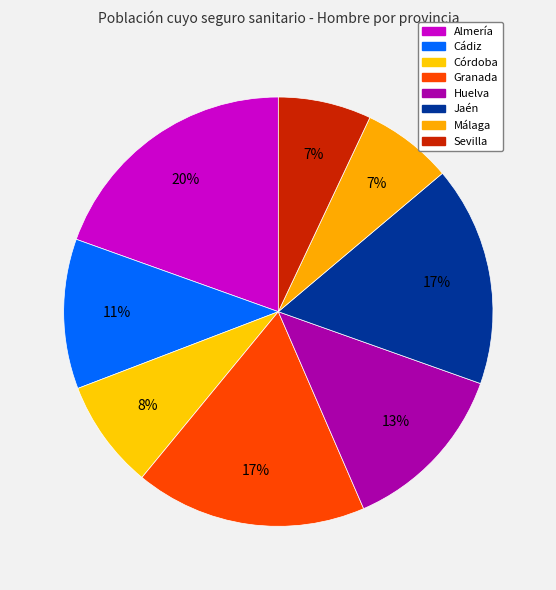

How many segments does this pie chart have?

8